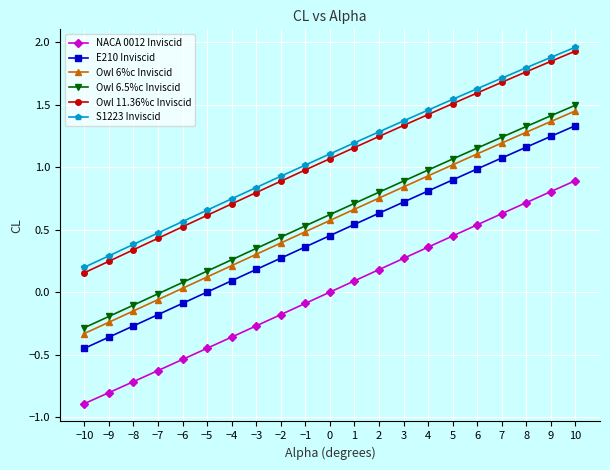

What is the label of the 4th point from the right?

7